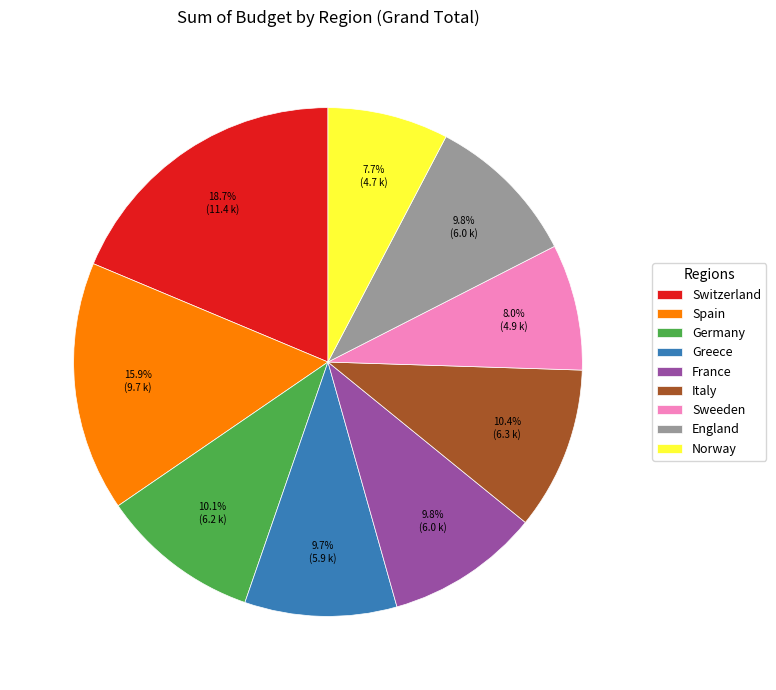

What is the largest slice in the pie chart?

Switzerland